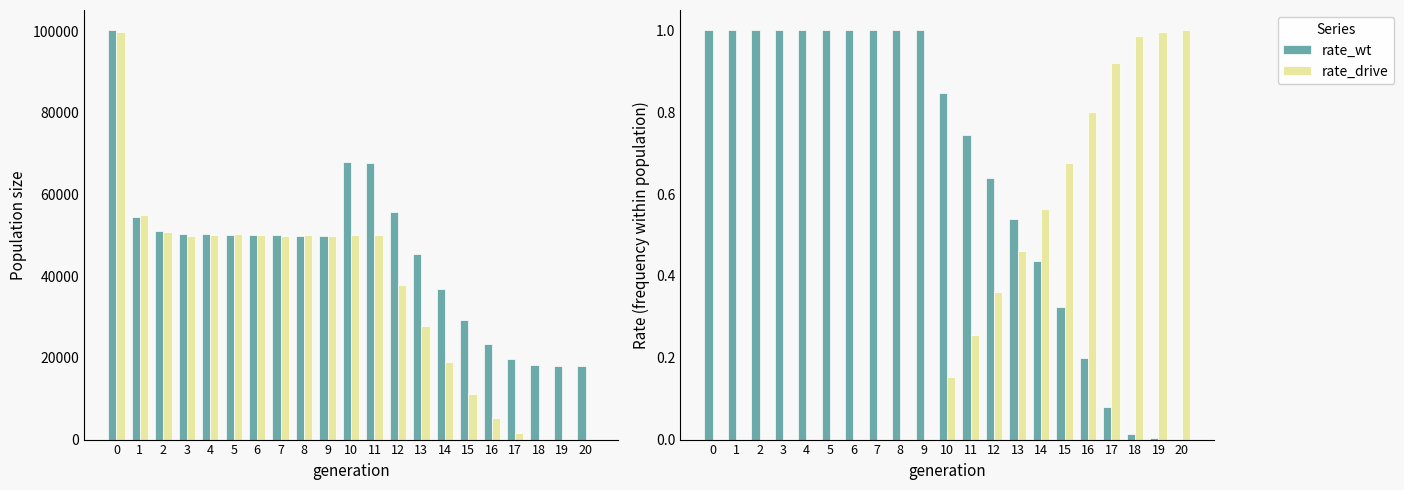

Read the female_size value at 1.

54969.0